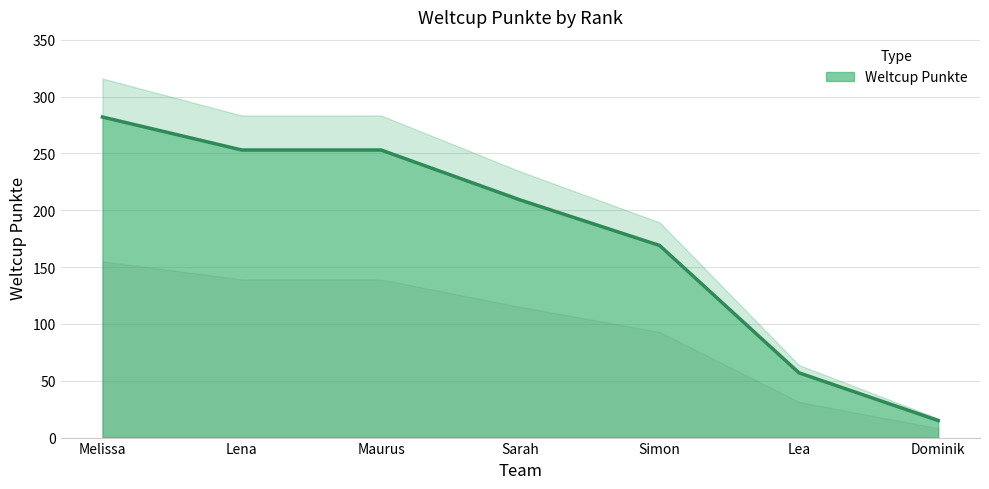

True or false: the data has more than 0 interior local peaks.

False